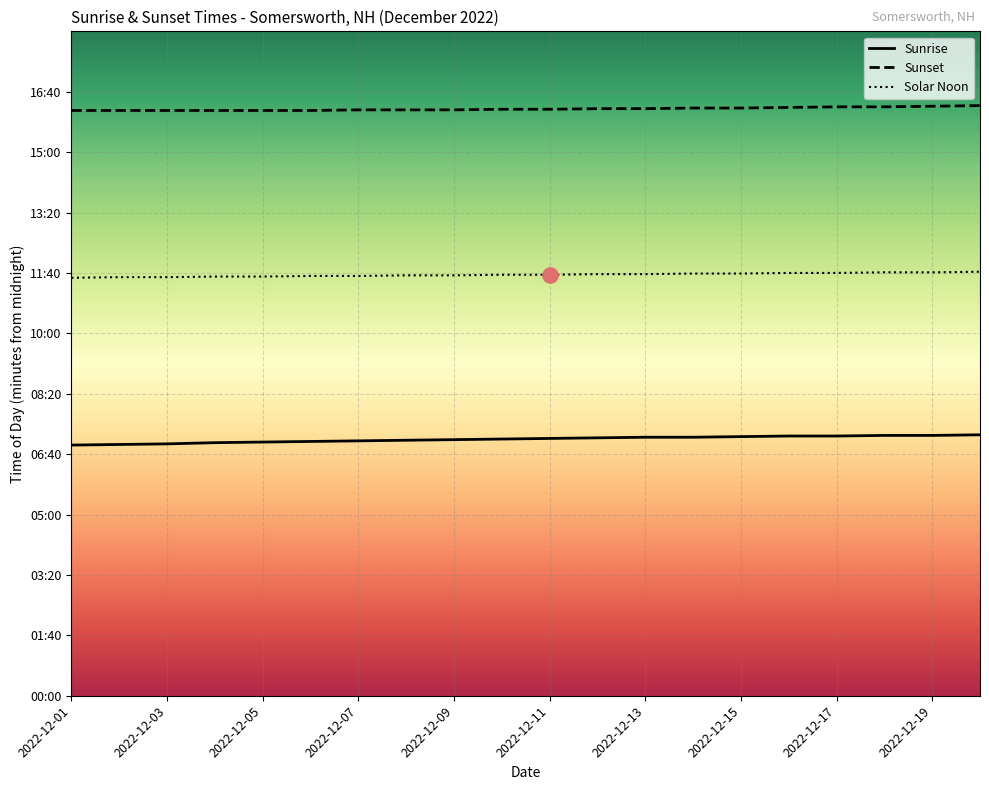

Is the value of Sunrise at 2022-12-05 greater than the value of Sunset at 2022-12-03?

No